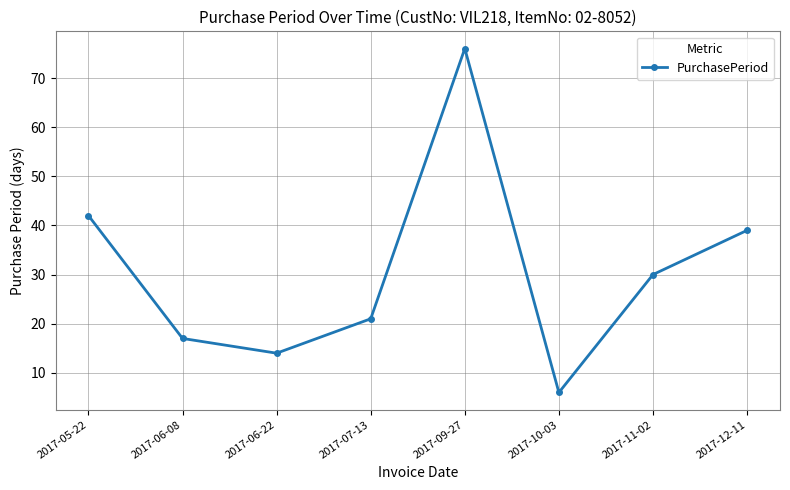

Reading left to right, list all the values displayed in this chart.

2017-05-22=42	2017-06-08=17	2017-06-22=14	2017-07-13=21	2017-09-27=76	2017-10-03=6	2017-11-02=30	2017-12-11=39